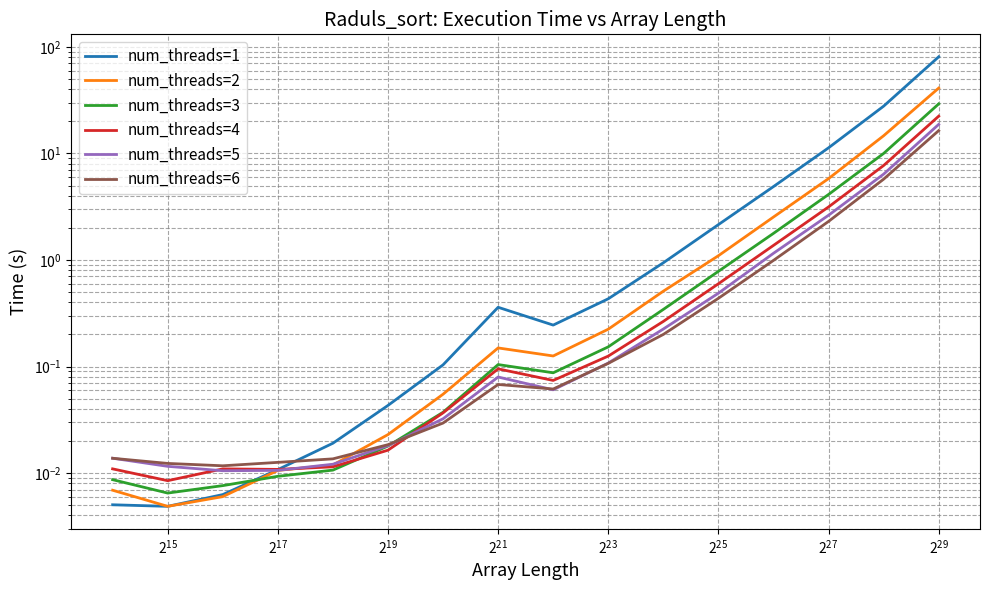

How many interior local peaks does the num_threads=2 series have?

1